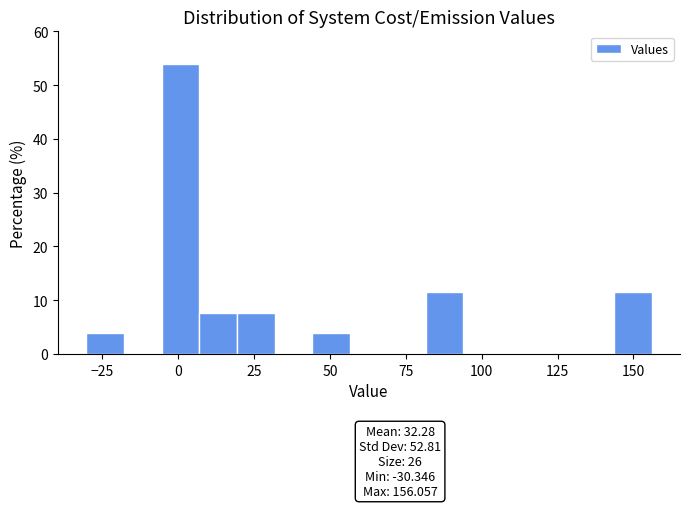

Around what value on the x-axis is the tallest bar? Give the approximate position of its centre, as read against the axis.

0